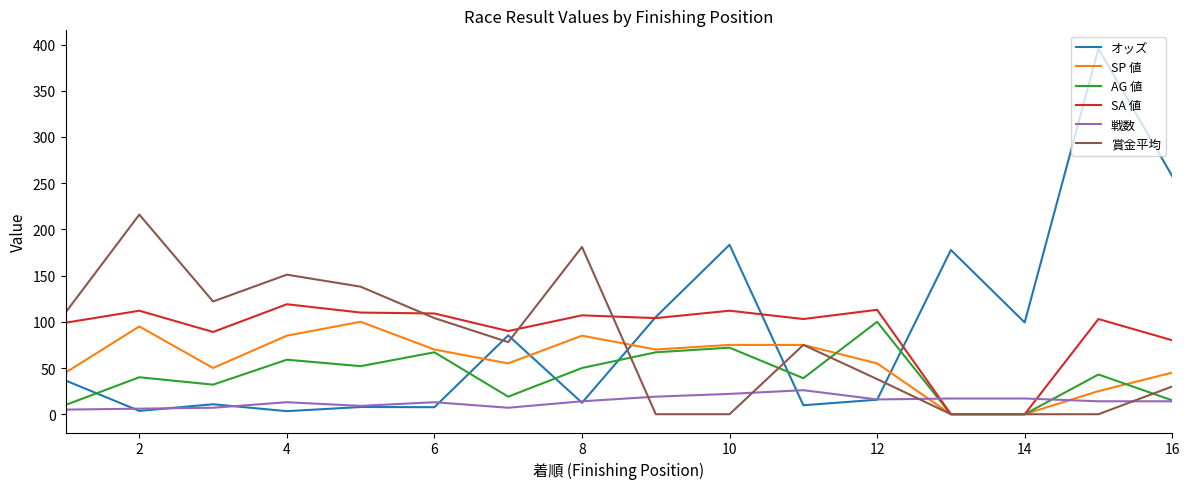

How many values in the オッズ series are below 36?

8